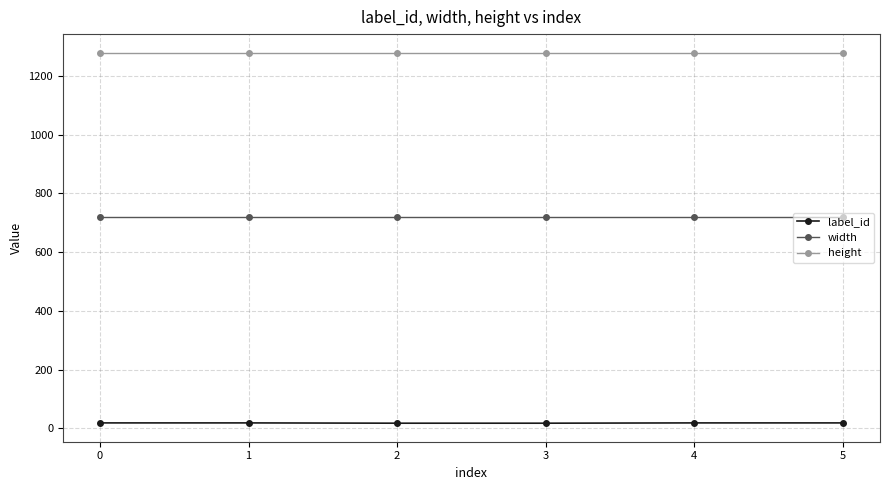

Which series has the largest total across all categories?

height